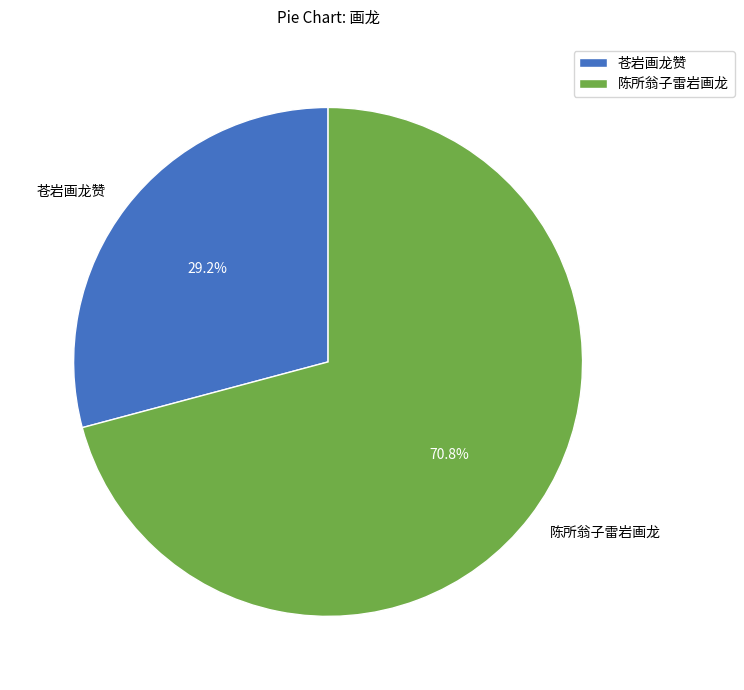

Rank the categories by value from highest to lowest.

陈所翁子雷岩画龙, 苍岩画龙赞